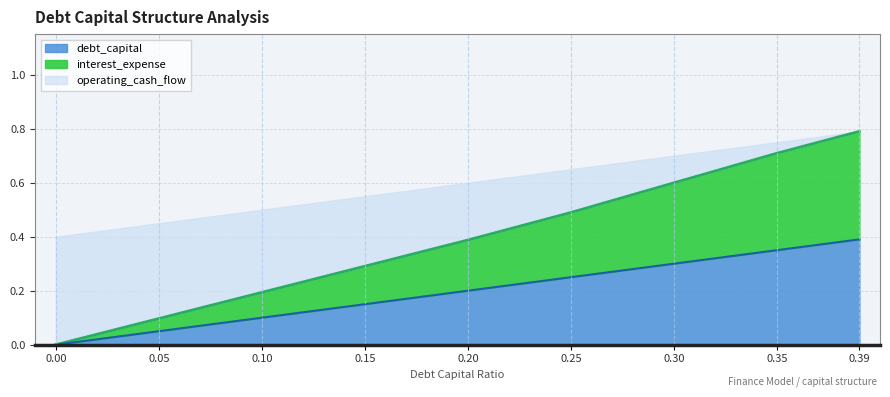

List the labels in order of interest_expense value, smallest first.

0.0, 0.05, 0.1, 0.15, 0.2, 0.25, 0.3, 0.35, 0.39